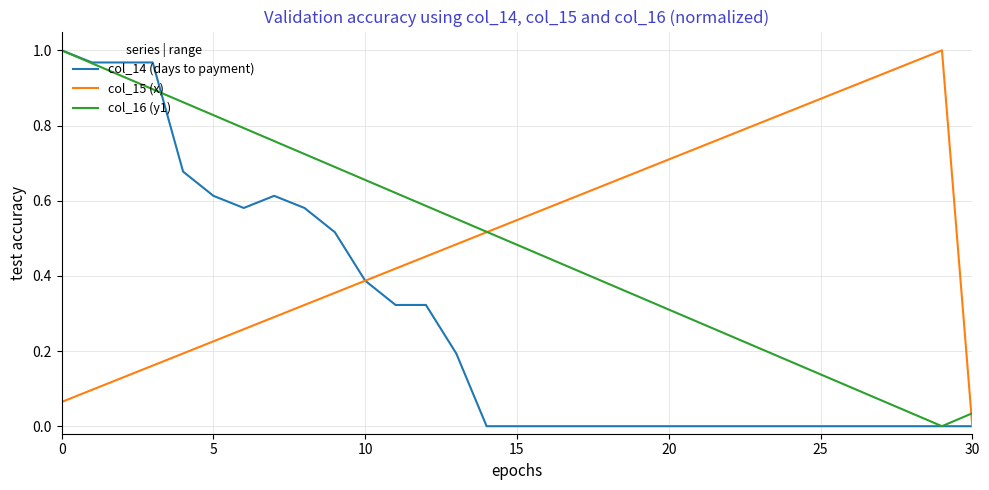

After their last crossing, which series has the higher values: col_16 (y1) or col_15 (x)?

col_16 (y1)